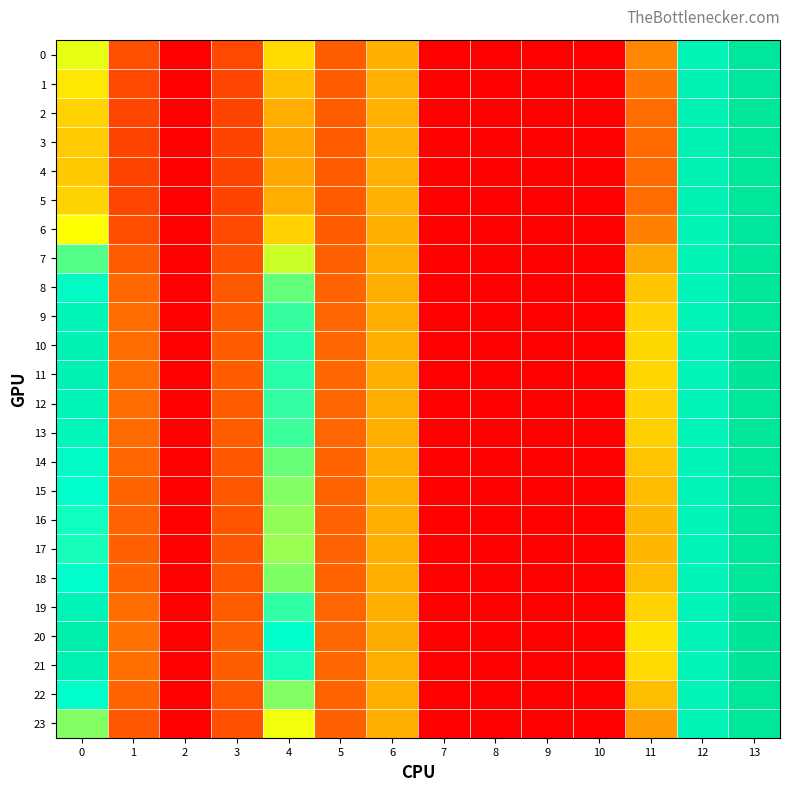

Reading left to right, list all the values displayed in this chart.

0: 0=0.5	1=0.2	2=0.0	3=0.2	4=0.4	5=0.2	6=0.4	7=0.0	8=0.0	9=0.0	10=0.0	11=0.3	12=0.9	13=1.0
1: 0=0.5	1=0.2	2=0.0	3=0.1	4=0.4	5=0.2	6=0.4	7=0.0	8=0.0	9=0.0	10=0.0	11=0.2	12=0.9	13=1.0
2: 0=0.4	1=0.1	2=0.0	3=0.1	4=0.4	5=0.2	6=0.4	7=0.0	8=0.0	9=0.0	10=0.0	11=0.2	12=0.9	13=1.0
3: 0=0.4	1=0.1	2=0.0	3=0.1	4=0.3	5=0.2	6=0.4	7=0.0	8=0.0	9=0.0	10=0.0	11=0.2	12=0.9	13=1.0
4: 0=0.4	1=0.1	2=0.0	3=0.1	4=0.3	5=0.2	6=0.4	7=0.0	8=0.0	9=0.0	10=0.0	11=0.2	12=0.9	13=1.0
5: 0=0.4	1=0.1	2=0.0	3=0.1	4=0.4	5=0.2	6=0.4	7=0.0	8=0.0	9=0.0	10=0.0	11=0.2	12=0.9	13=1.0
6: 0=0.5	1=0.2	2=0.0	3=0.1	4=0.4	5=0.2	6=0.4	7=0.0	8=0.0	9=0.0	10=0.0	11=0.3	12=0.9	13=1.0
7: 0=0.7	1=0.2	2=0.0	3=0.2	4=0.6	5=0.2	6=0.4	7=0.0	8=0.0	9=0.0	10=0.0	11=0.3	12=0.9	13=1.0
8: 0=0.8	1=0.2	2=0.0	3=0.2	4=0.7	5=0.2	6=0.4	7=0.0	8=0.0	9=0.0	10=0.0	11=0.4	12=0.9	13=1.0
9: 0=0.9	1=0.2	2=0.0	3=0.2	4=0.7	5=0.2	6=0.4	7=0.0	8=0.0	9=0.0	10=0.0	11=0.4	12=0.9	13=1.0
10: 0=0.9	1=0.2	2=0.0	3=0.2	4=0.7	5=0.2	6=0.4	7=0.0	8=0.0	9=0.0	10=0.0	11=0.4	12=0.9	13=1.0
11: 0=0.9	1=0.2	2=0.0	3=0.2	4=0.7	5=0.2	6=0.4	7=0.0	8=0.0	9=0.0	10=0.0	11=0.4	12=0.9	13=1.0
12: 0=0.9	1=0.2	2=0.0	3=0.2	4=0.7	5=0.2	6=0.4	7=0.0	8=0.0	9=0.0	10=0.0	11=0.4	12=0.9	13=1.0
13: 0=0.9	1=0.2	2=0.0	3=0.2	4=0.7	5=0.2	6=0.4	7=0.0	8=0.0	9=0.0	10=0.0	11=0.4	12=0.9	13=1.0
14: 0=0.8	1=0.2	2=0.0	3=0.2	4=0.7	5=0.2	6=0.4	7=0.0	8=0.0	9=0.0	10=0.0	11=0.4	12=0.9	13=1.0
15: 0=0.8	1=0.2	2=0.0	3=0.2	4=0.6	5=0.2	6=0.4	7=0.0	8=0.0	9=0.0	10=0.0	11=0.4	12=0.9	13=1.0
16: 0=0.8	1=0.2	2=0.0	3=0.2	4=0.6	5=0.2	6=0.4	7=0.0	8=0.0	9=0.0	10=0.0	11=0.4	12=0.9	13=1.0
17: 0=0.7	1=0.2	2=0.0	3=0.2	4=0.6	5=0.2	6=0.4	7=0.0	8=0.0	9=0.0	10=0.0	11=0.4	12=0.9	13=1.0
18: 0=0.8	1=0.2	2=0.0	3=0.2	4=0.6	5=0.2	6=0.4	7=0.0	8=0.0	9=0.0	10=0.0	11=0.4	12=0.9	13=1.0
19: 0=0.9	1=0.2	2=0.0	3=0.2	4=0.7	5=0.2	6=0.4	7=0.0	8=0.0	9=0.0	10=0.0	11=0.4	12=0.9	13=1.0
20: 0=0.9	1=0.2	2=0.0	3=0.2	4=0.8	5=0.2	6=0.3	7=0.0	8=0.0	9=0.0	10=0.0	11=0.5	12=0.9	13=1.0
21: 0=0.9	1=0.2	2=0.0	3=0.2	4=0.7	5=0.2	6=0.4	7=0.0	8=0.0	9=0.0	10=0.0	11=0.4	12=0.9	13=1.0
22: 0=0.8	1=0.2	2=0.0	3=0.2	4=0.6	5=0.2	6=0.4	7=0.0	8=0.0	9=0.0	10=0.0	11=0.4	12=0.9	13=1.0
23: 0=0.6	1=0.2	2=0.0	3=0.2	4=0.5	5=0.2	6=0.4	7=0.0	8=0.0	9=0.0	10=0.0	11=0.3	12=0.9	13=1.0